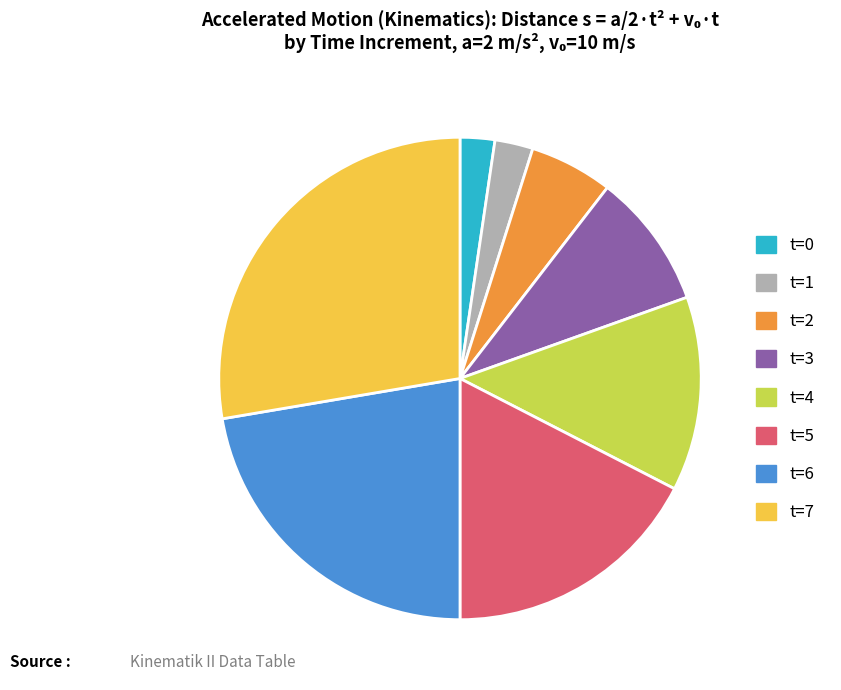

The t=6 slice represents 29% of the pie. True or false?

False